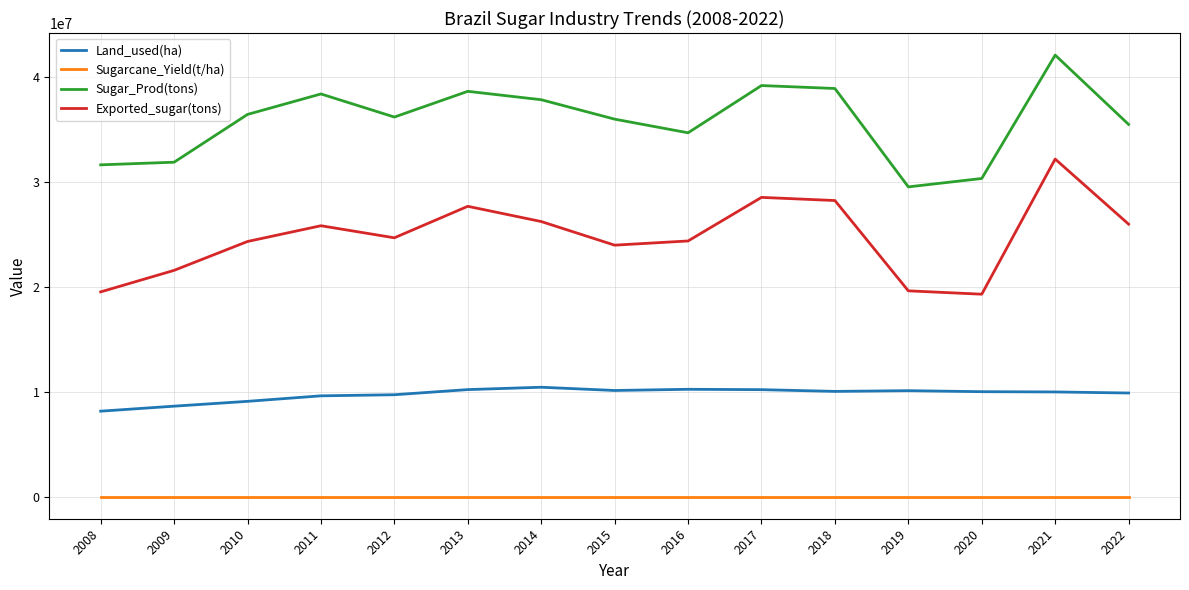

At which label does Sugar_Prod(tons) first exceed 36150000?

2010